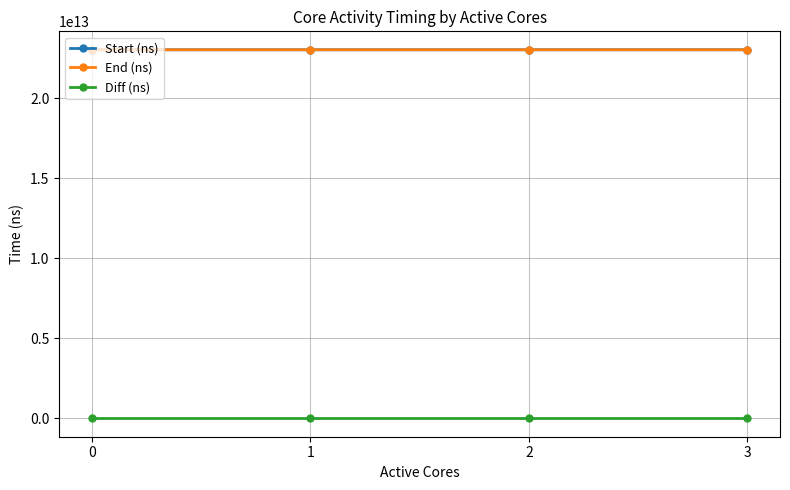

True or false: Diff (ns) has more than 1 interior local peaks.

False